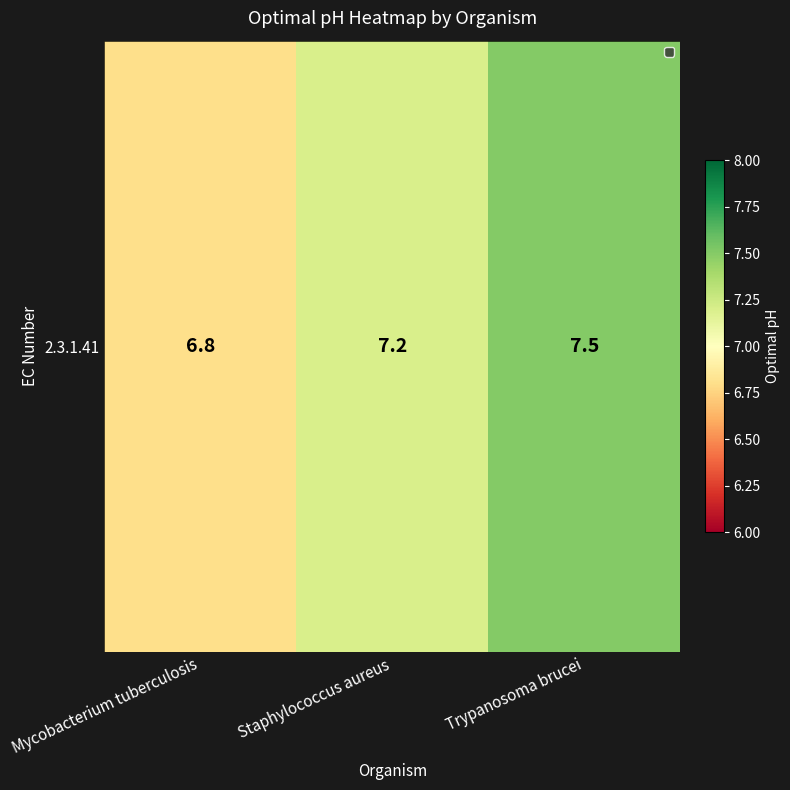

Count the number of values greater than 7.

2